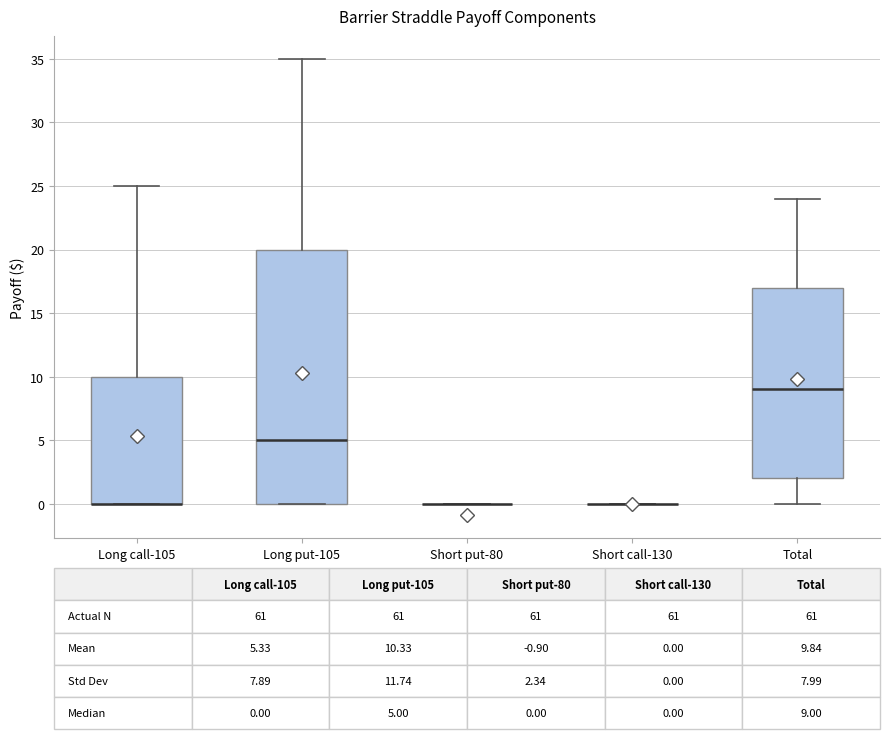

Which box is the tallest, from its lower edge to its upper edge?

Long put-105